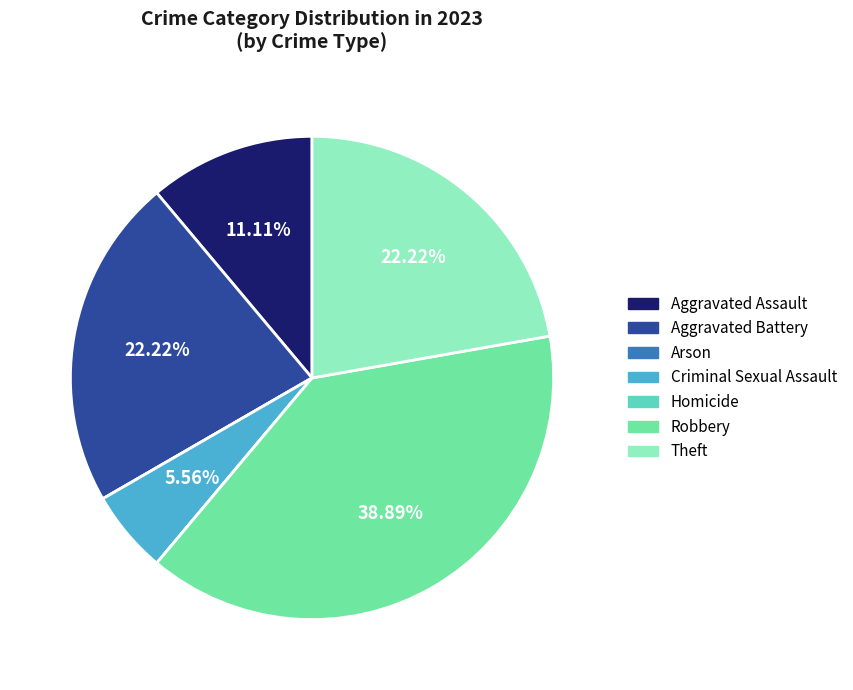

What is the largest slice in the pie chart?

Robbery